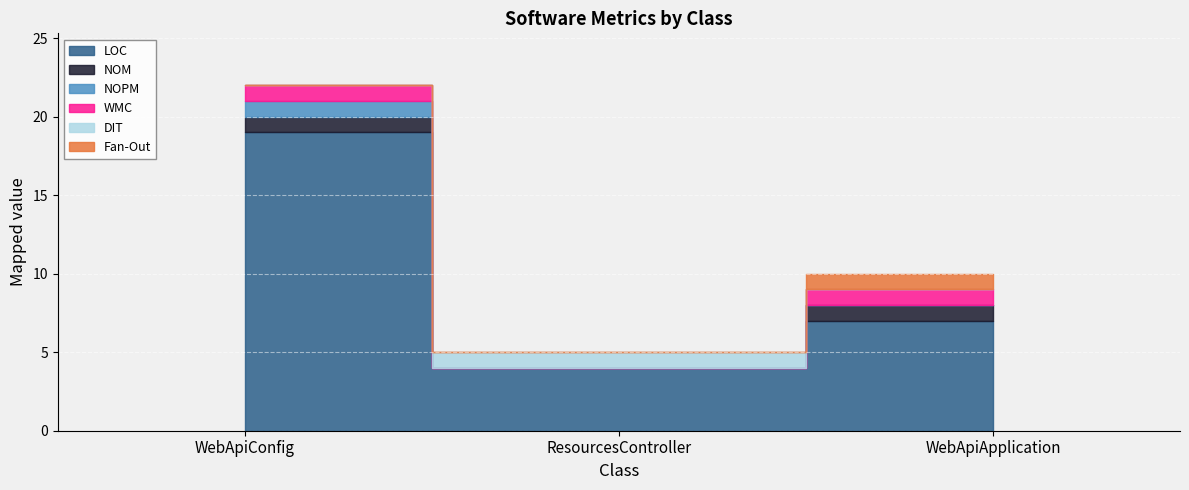

At ResourcesController, list the series in order from smallest to largest.

NOM, NOPM, WMC, Fan-Out, DIT, LOC